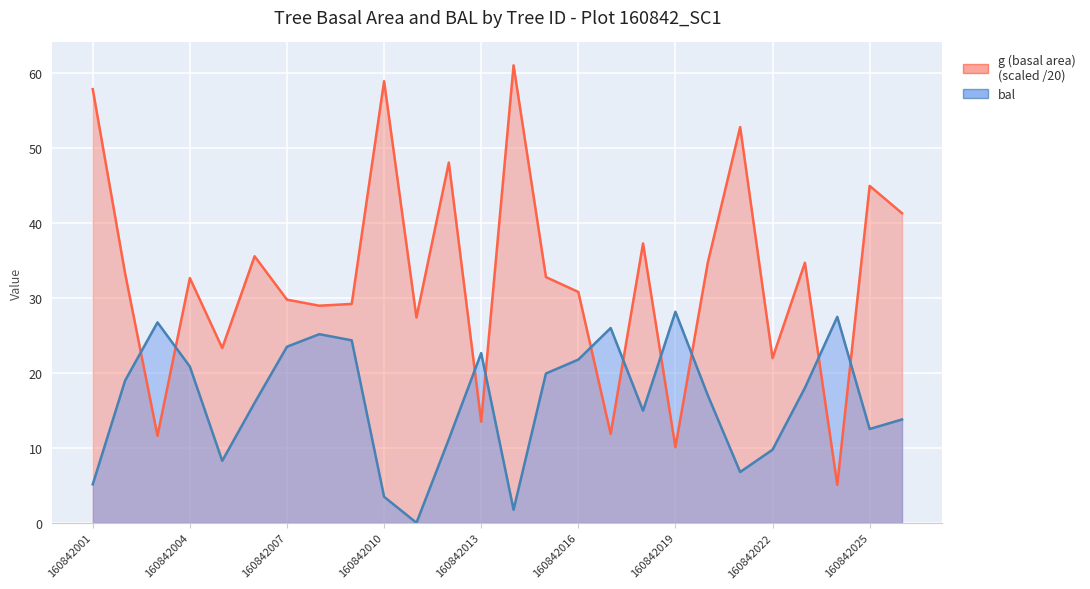

List the series in order of their overall mean, highest first.

g (basal area), bal